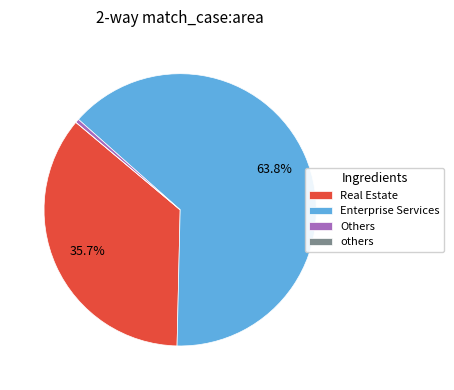

Is there a majority slice in this chart?

Yes